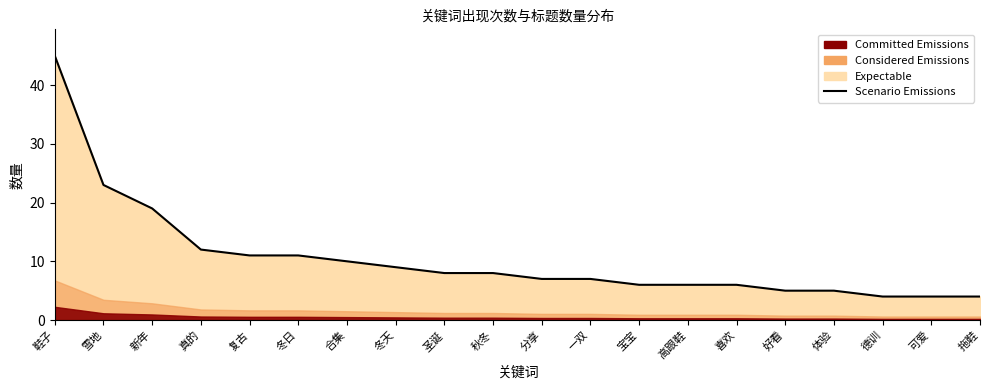

True or false: the data shows 8 at 好看.

False